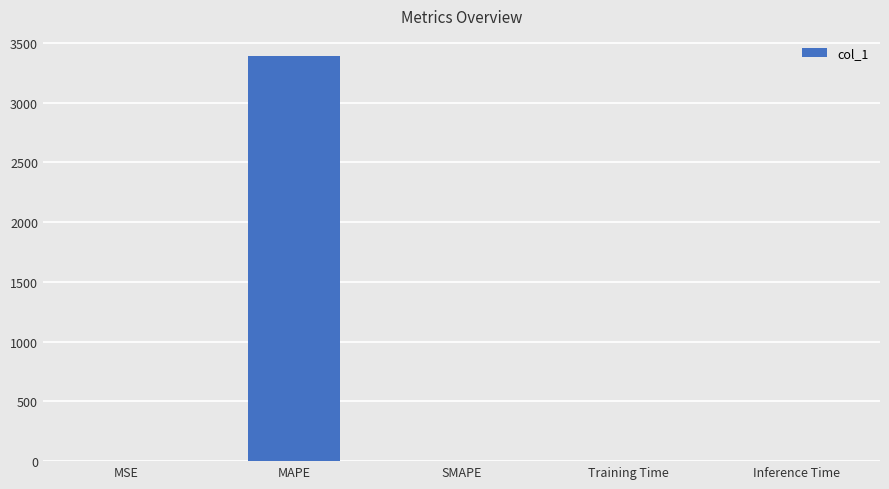

True or false: the data shows 1826.4 at SMAPE.

False